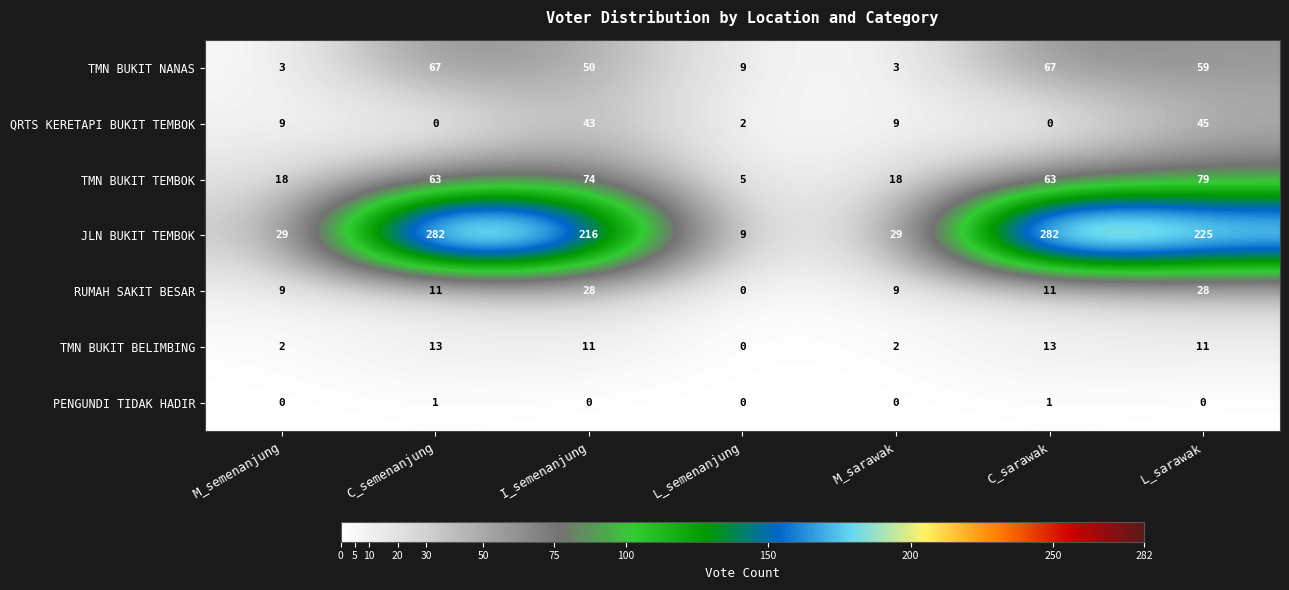

Read the RUMAH SAKIT BESAR value at C_semenanjung, to the nearest 5.

10